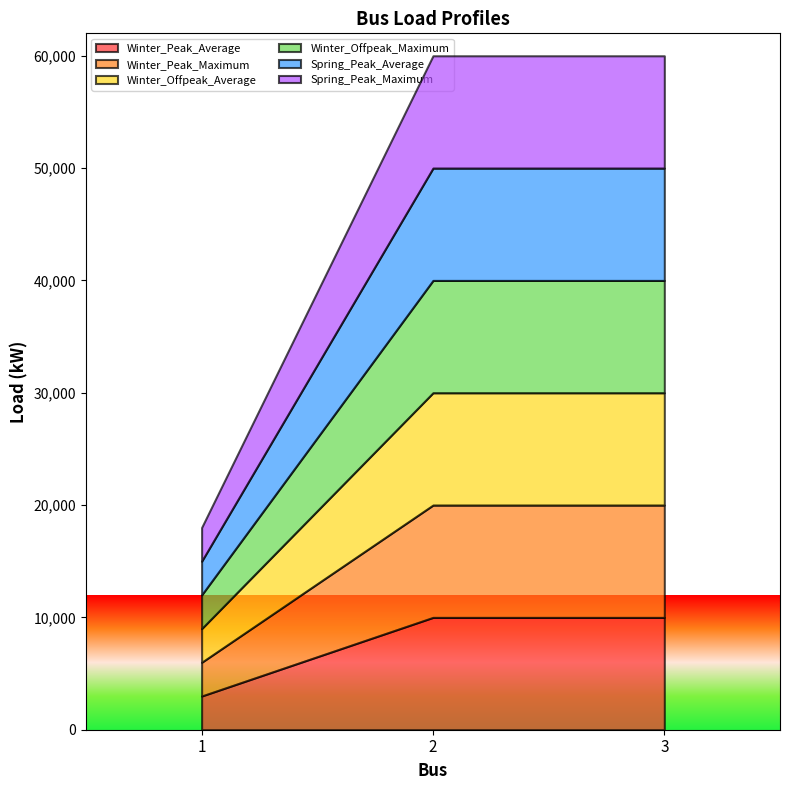

The value of Spring_Peak_Average at 2 is 3680. True or false?

False